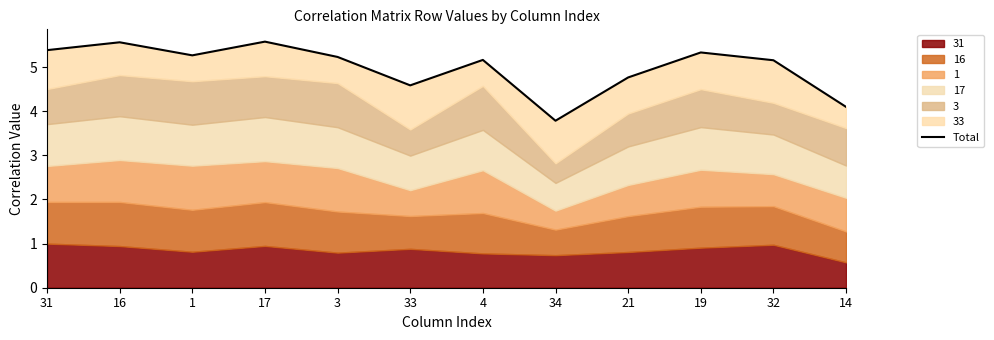

Does the chart have visible grid lines?

No